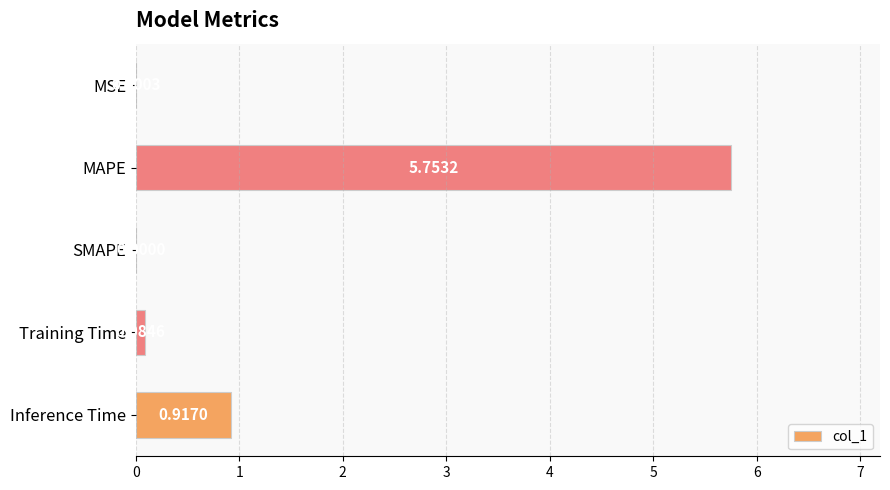

Where is the data nearest to the value 2?

Inference Time